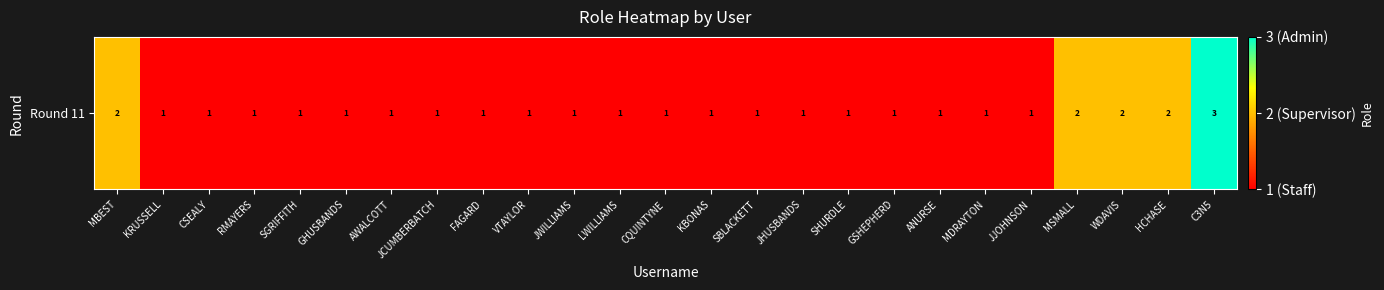

What is the difference between the maximum and minimum values?

2